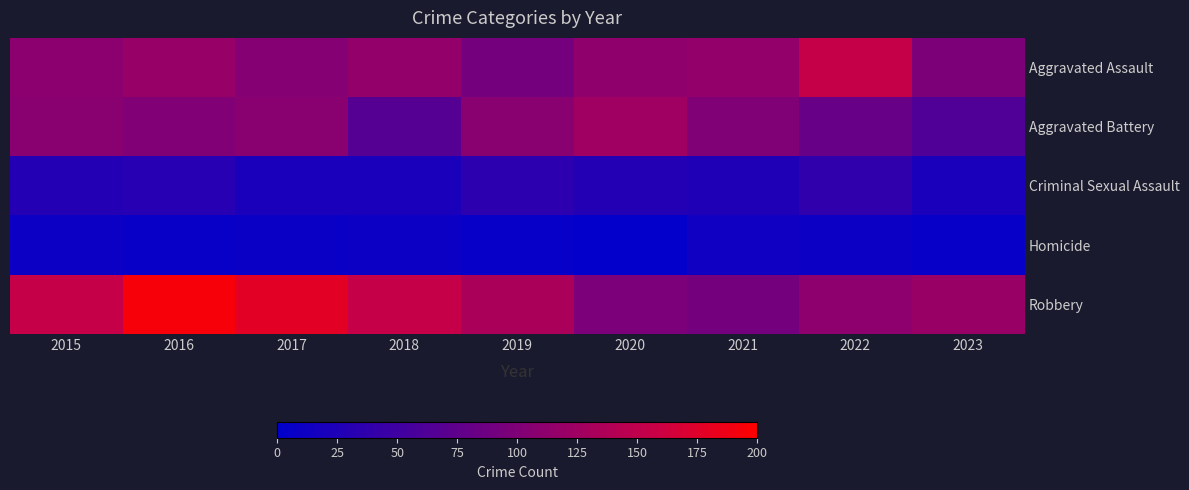

What is the difference between the highest and lowest values at 2017?

170